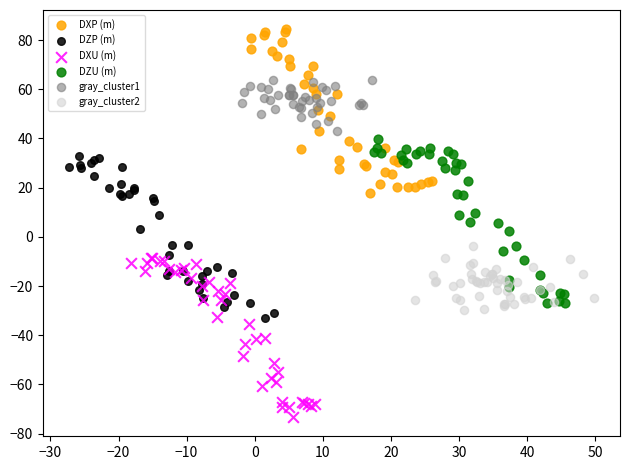

Which series contains the highest Y value?

DXP (m)